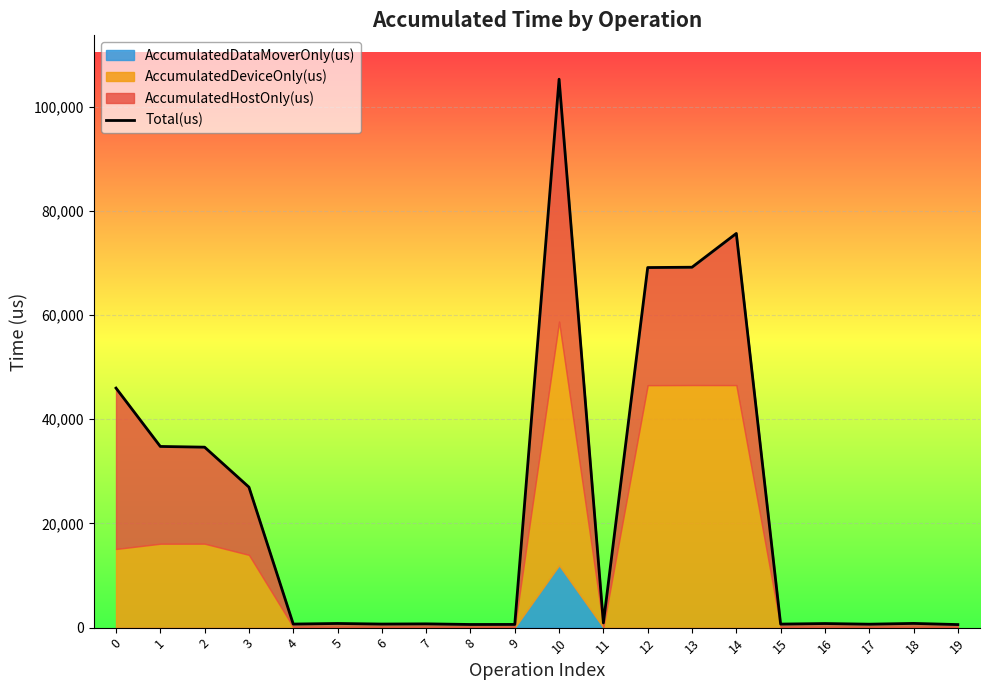

Read the value at 13, to the nearest 10.

69180